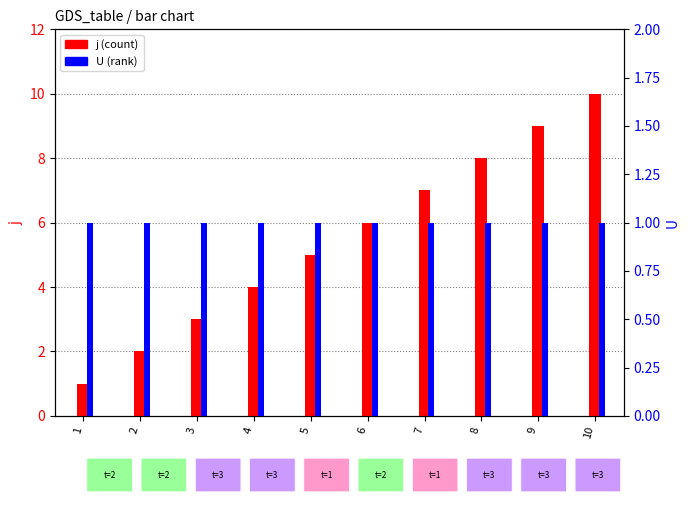

List the series in order of their peak value, highest first.

j, U